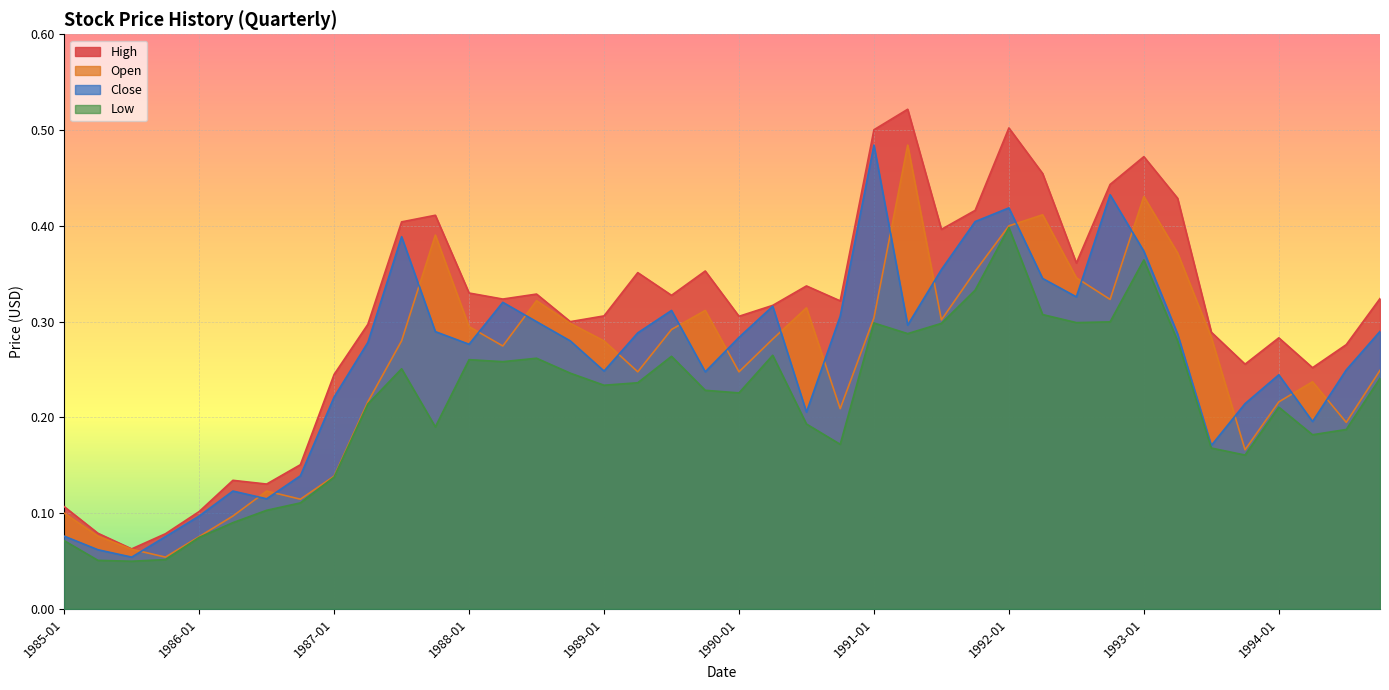

What is the label of the 26th point from the left?

1991-04-01